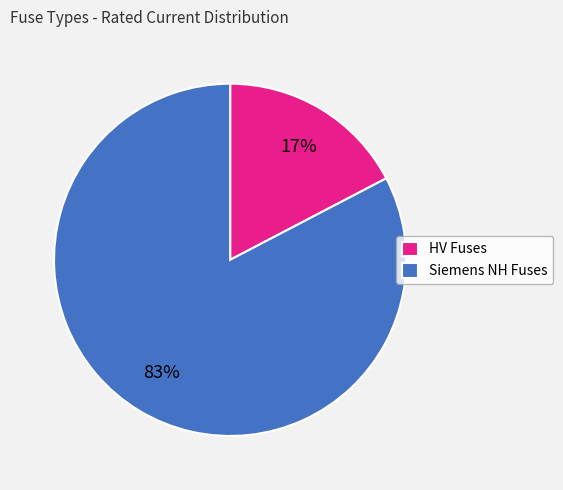

Between Siemens NH Fuses and HV Fuses, which is larger?

Siemens NH Fuses